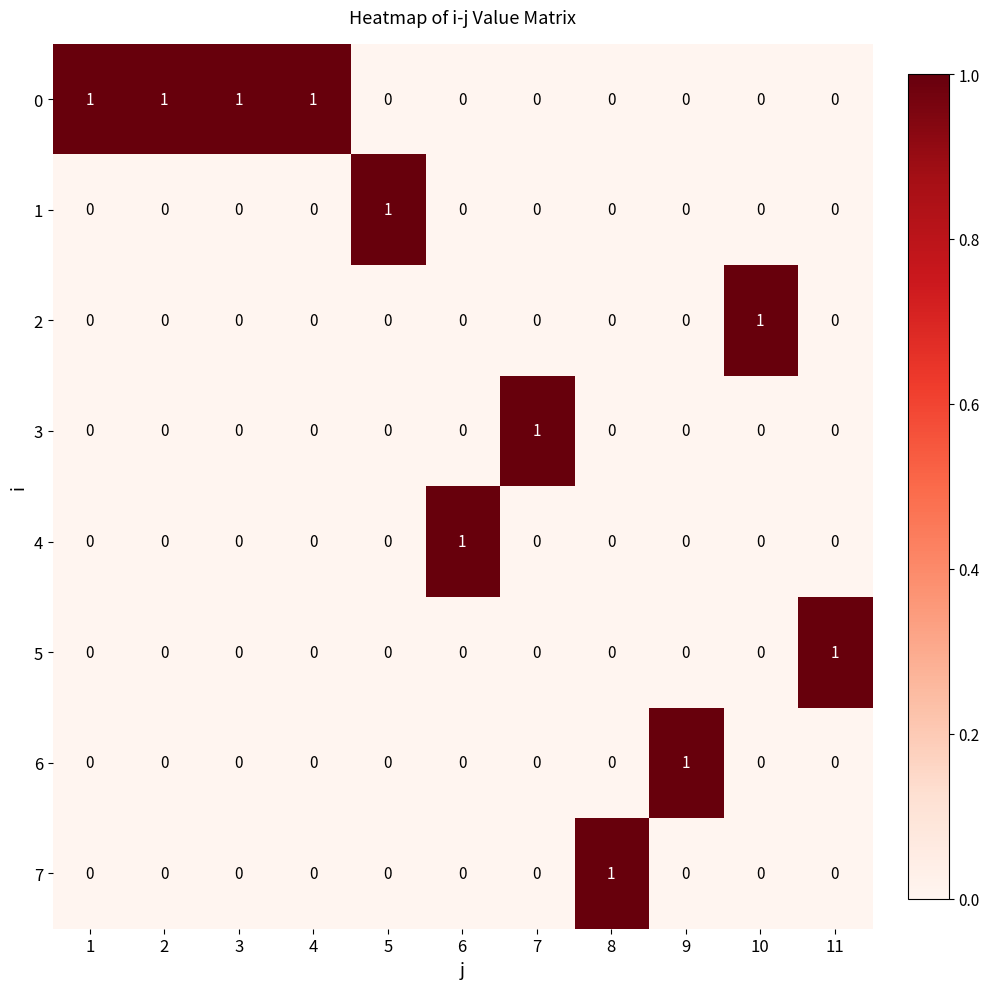

At how many categories does at least one series exceed 0?

11